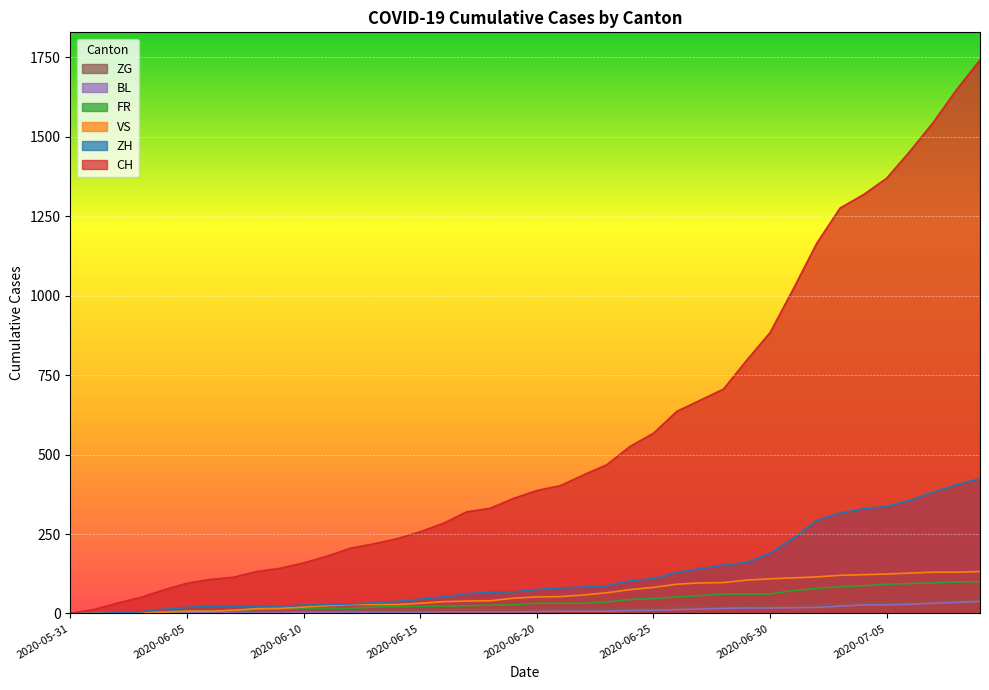

Which series has the largest range (max minus min)?

CH